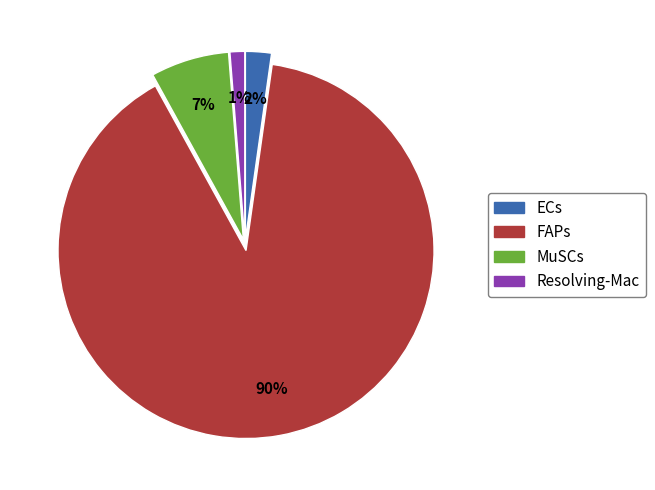

The ECs slice represents 2% of the pie. True or false?

True